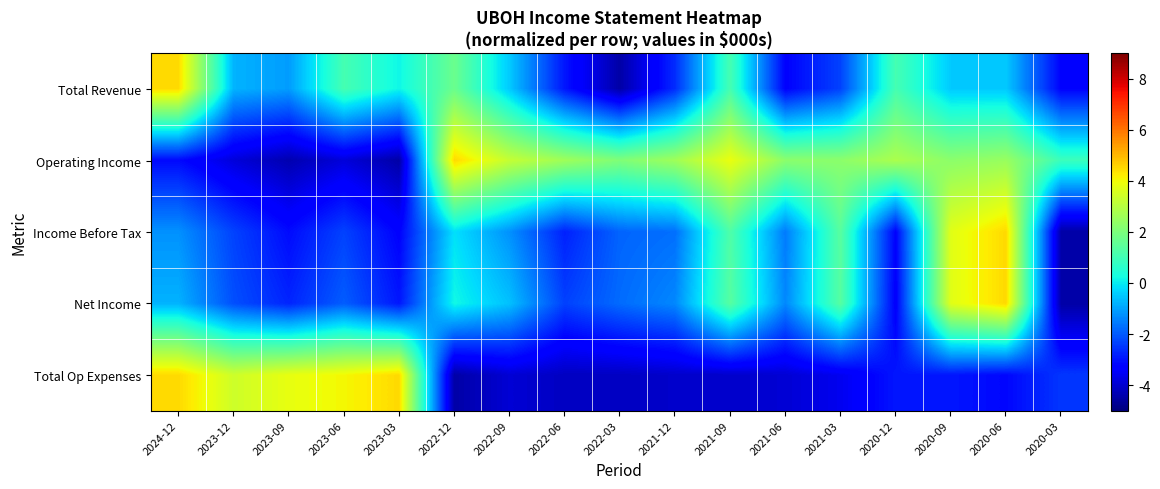

How many data points does each series have?

17